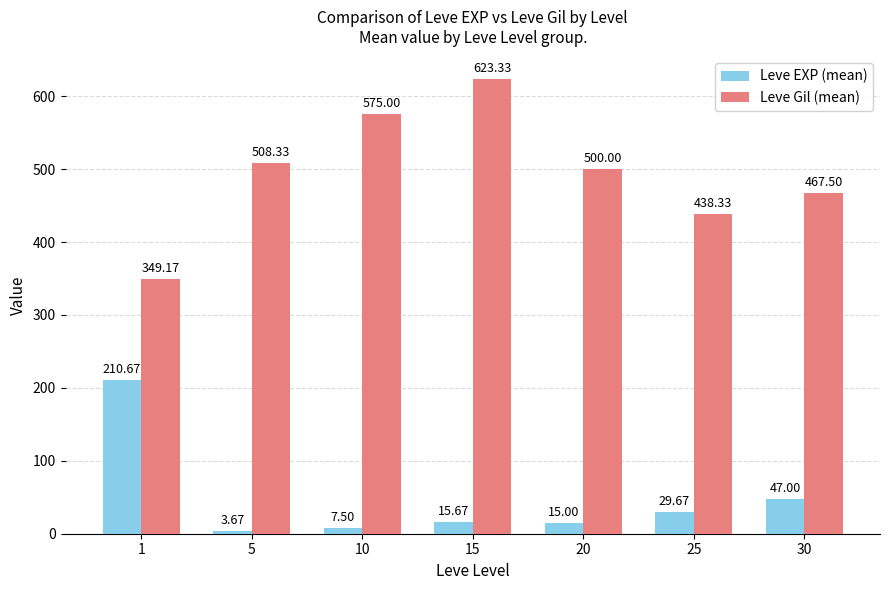

What is the average value of the Leve EXP (mean) series?

47.0